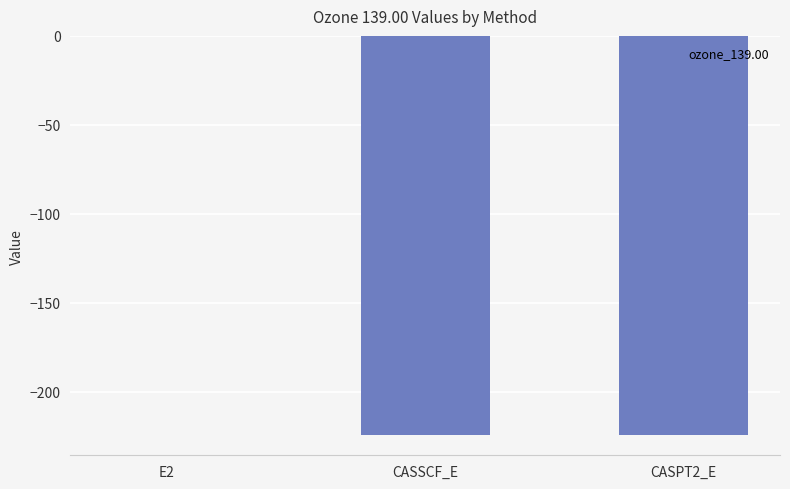

Which label corresponds to the largest value in the chart?

E2